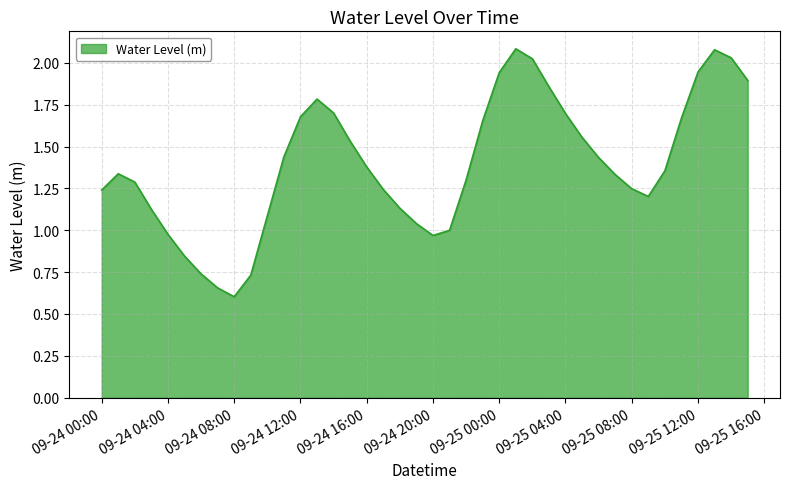

What is the smallest value displayed?

0.6